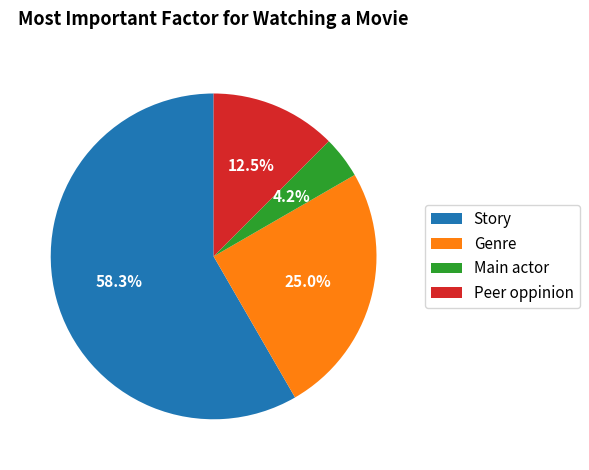

Rank the categories by value from lowest to highest.

Main actor, Peer oppinion, Genre, Story